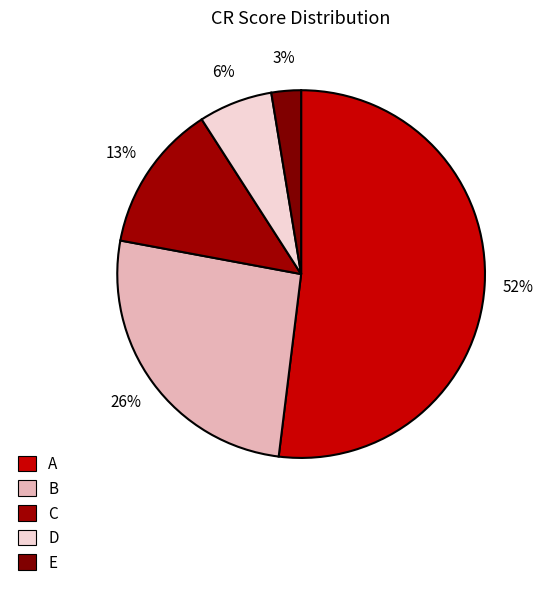

Which category accounts for the majority?

A